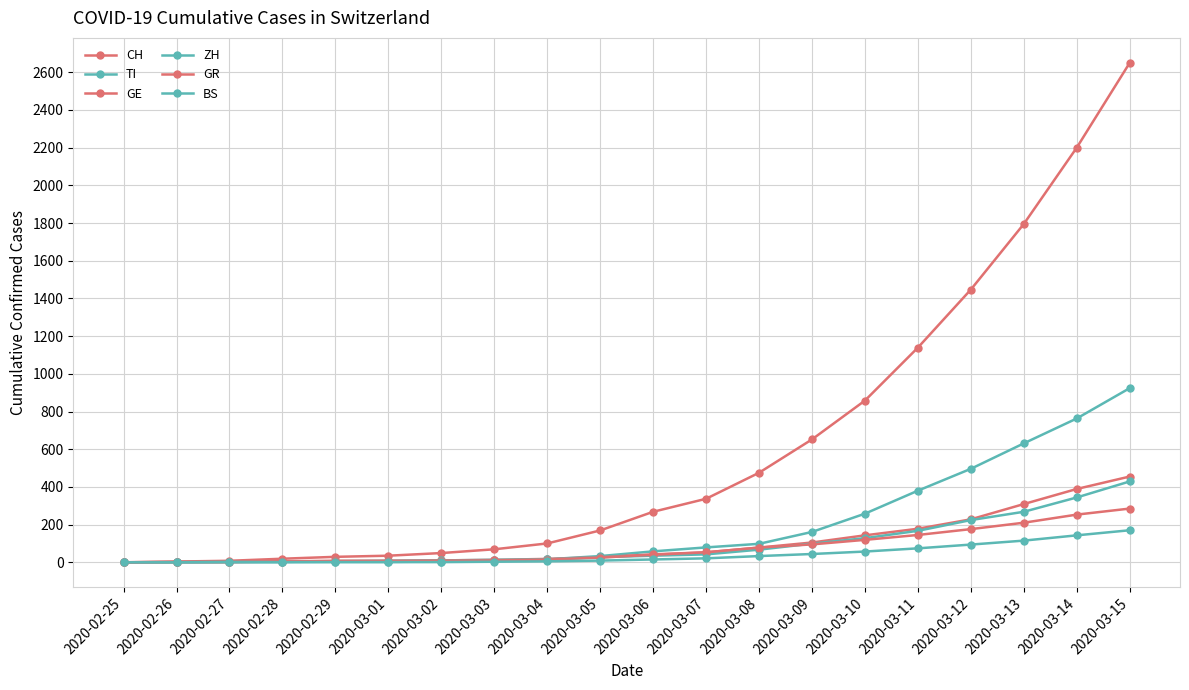

How many distinct data groups are displayed?

6